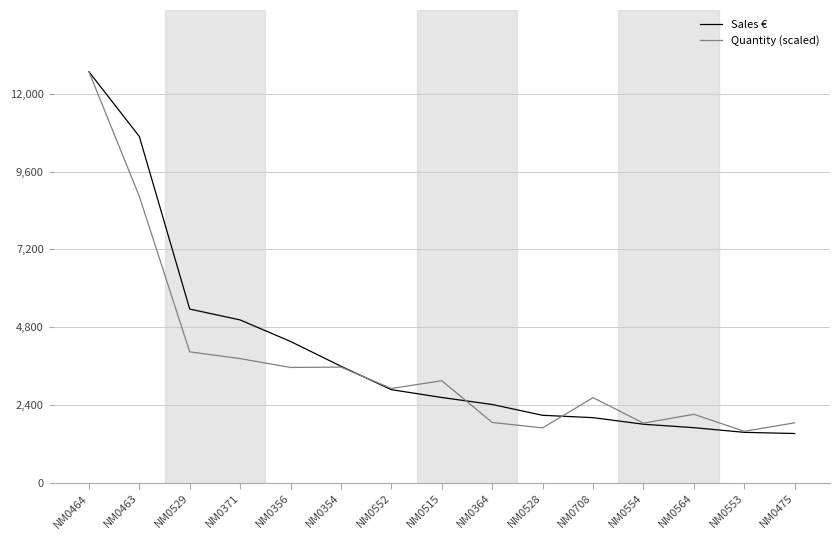

What are all the series names shown in the legend?

Sales €, Quantity (scaled)